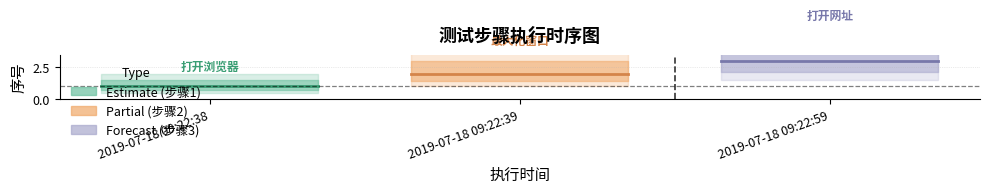

What is the change in value from 2019-07-18 09:22:38 to 2019-07-18 09:22:59?

+2